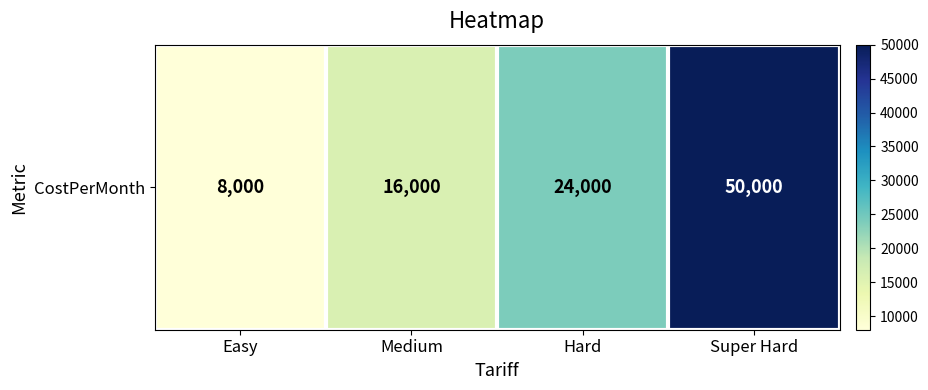

Reading left to right, list all the values displayed in this chart.

Easy=8000	Medium=16000	Hard=24000	Super Hard=50000